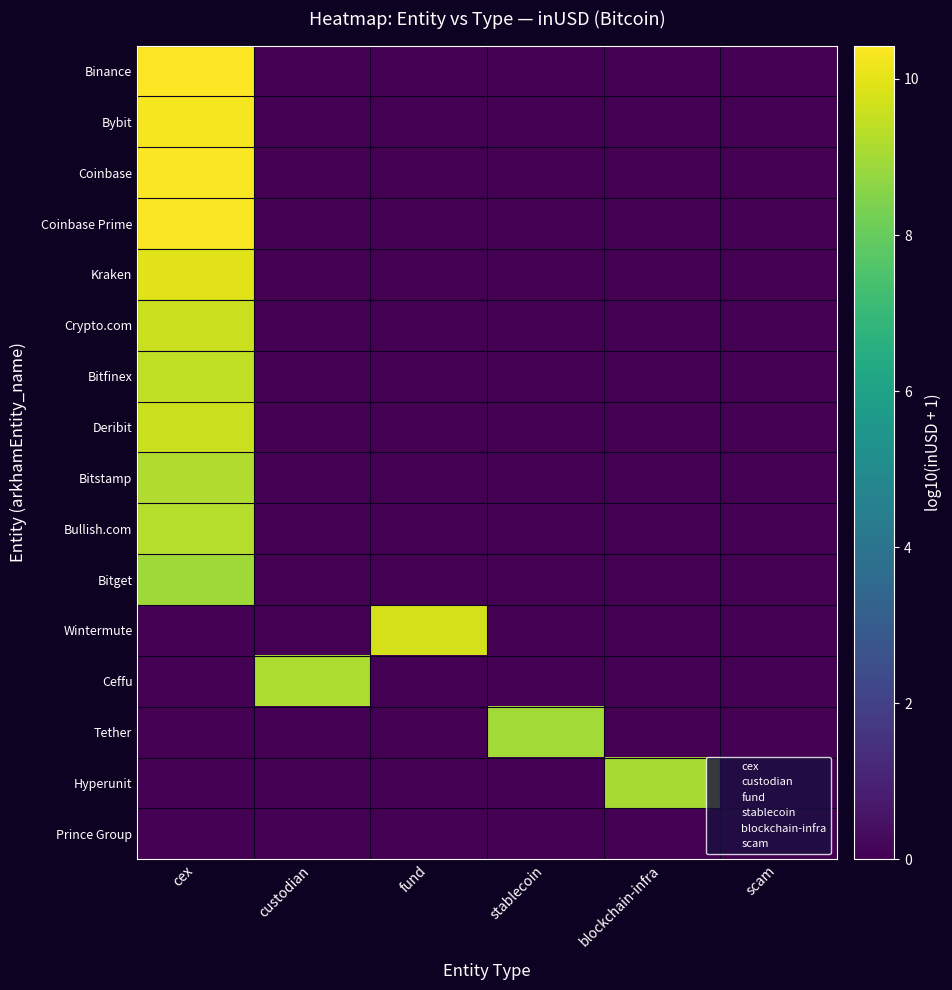

Which series changed the most between fund and stablecoin?

Wintermute